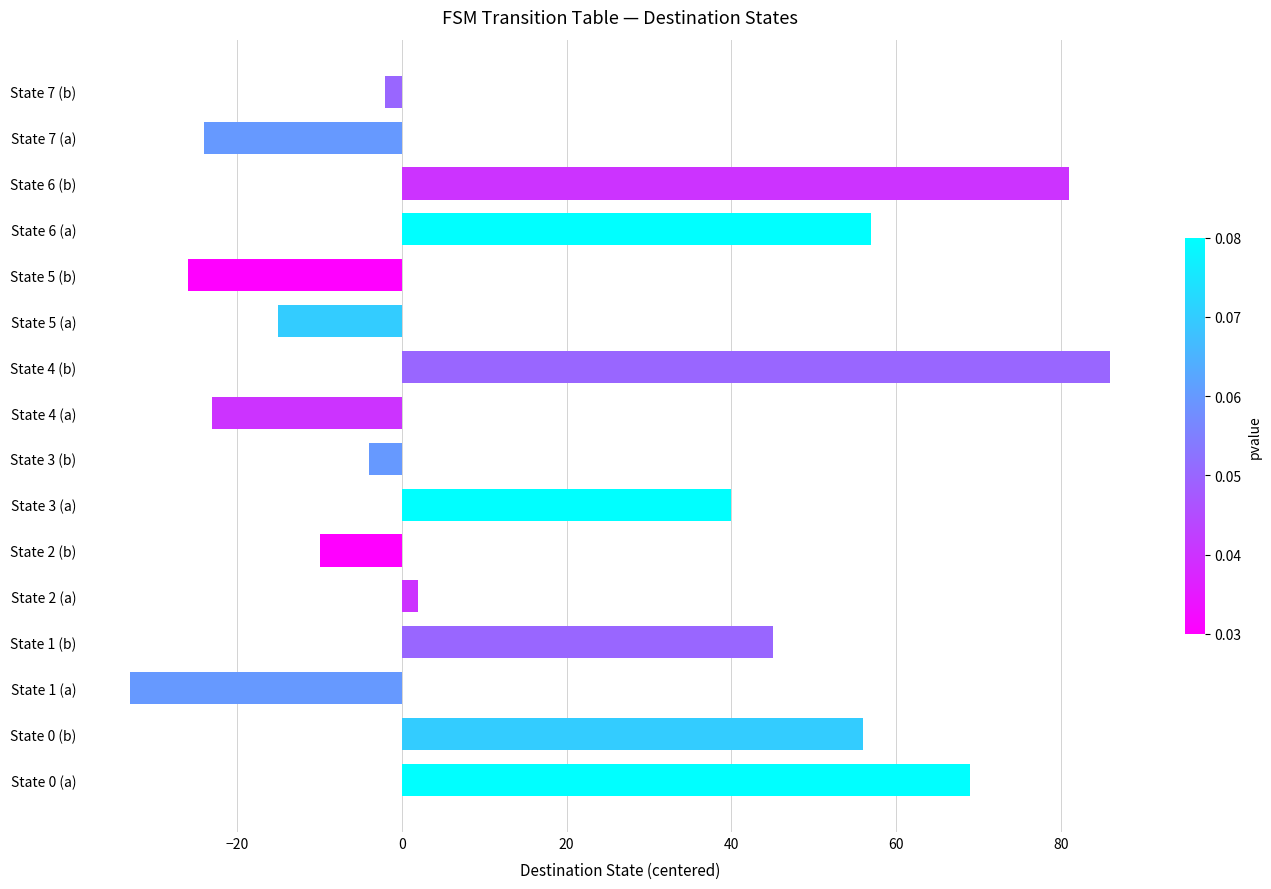

How many data points are less than 2?

8